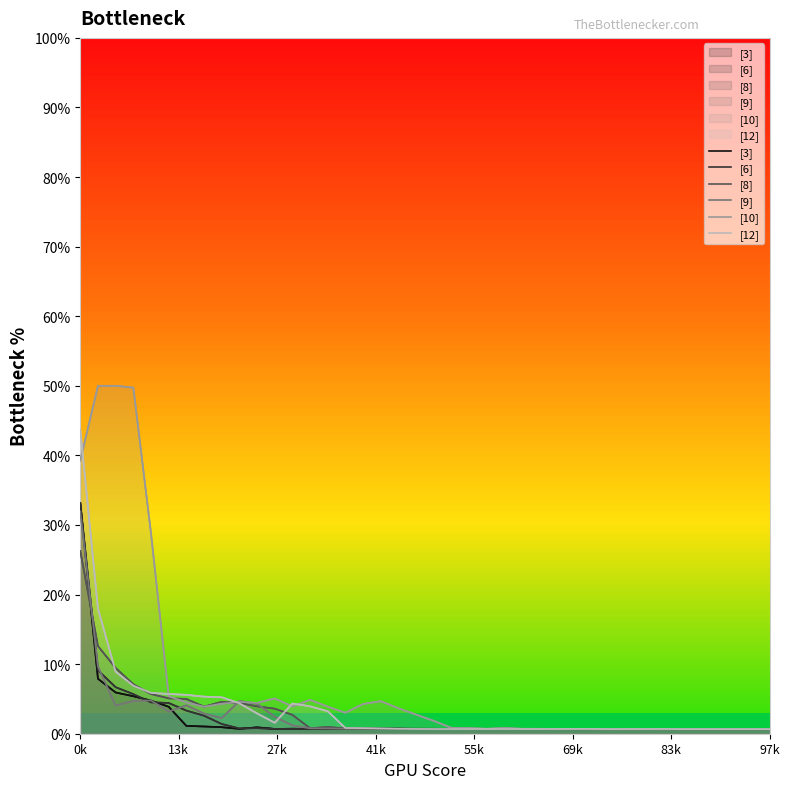

In [10], how many points are higher than both neighbors (excluding endpoints)?

6